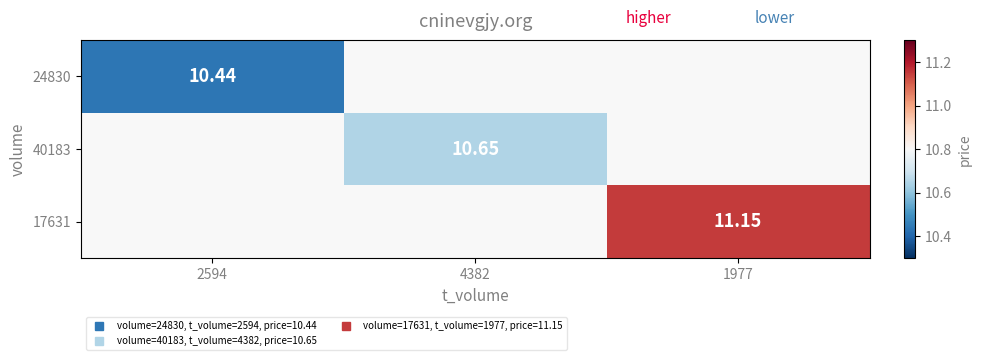

Read the 17631 value at 1977.

11.2